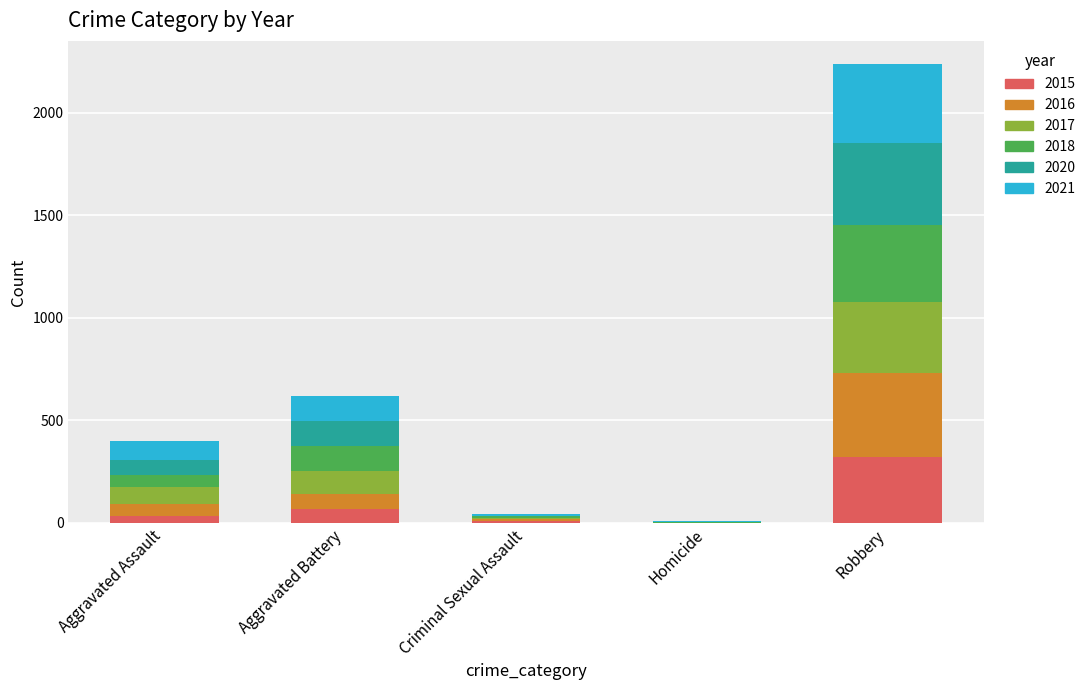

Which category has the highest value in the 2015 series?

Robbery